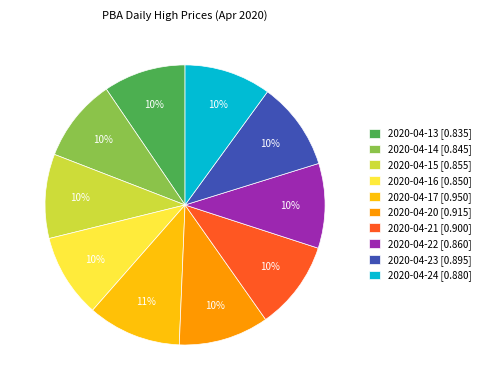

Is it true that 2020-04-24 is 10% of the pie?

True